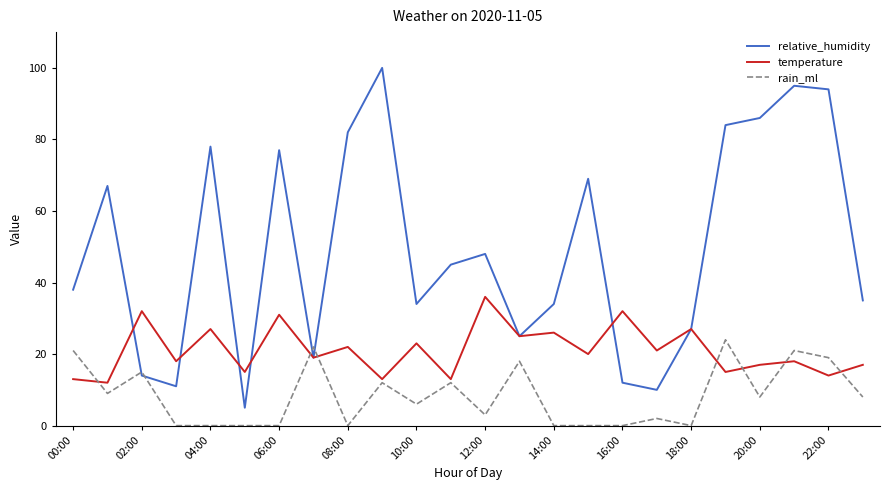

Which series has the largest total across all categories?

relative_humidity